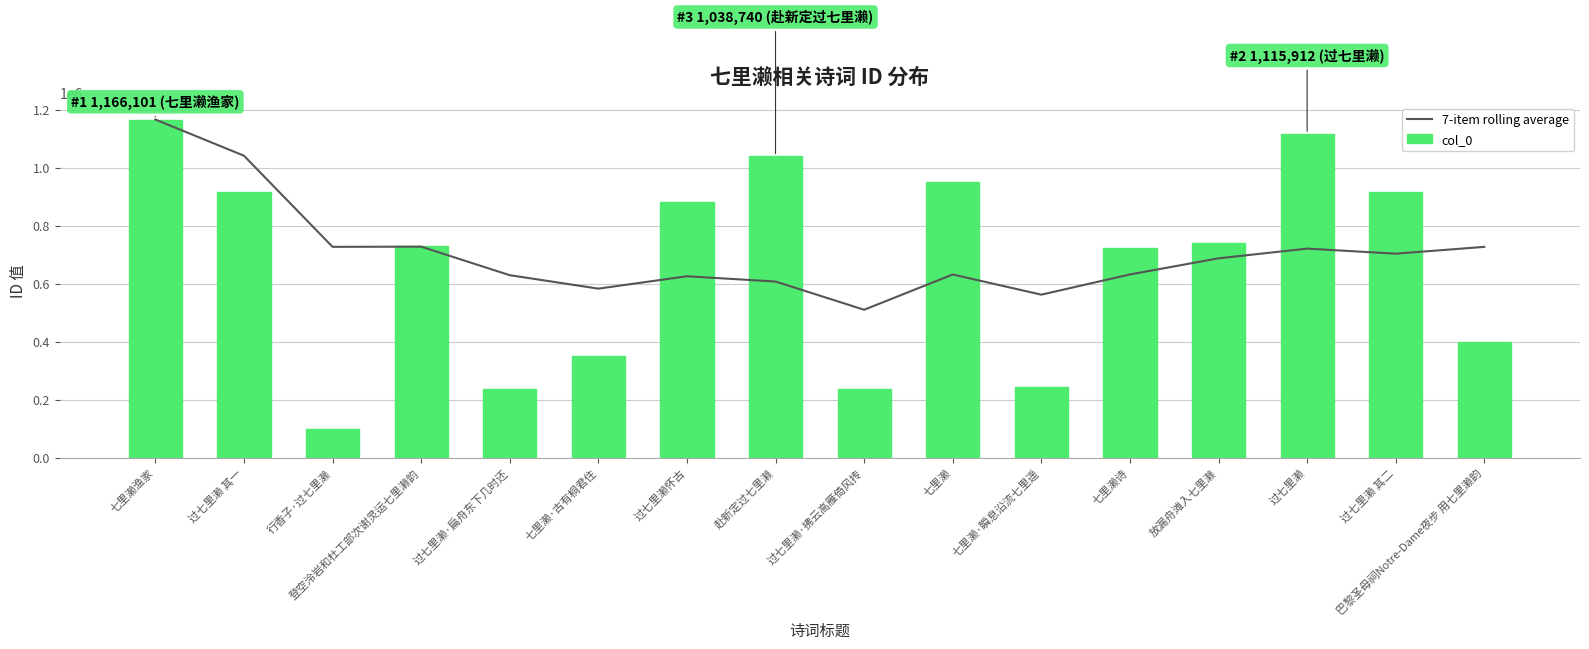

Which series has the largest range (max minus min)?

col_0